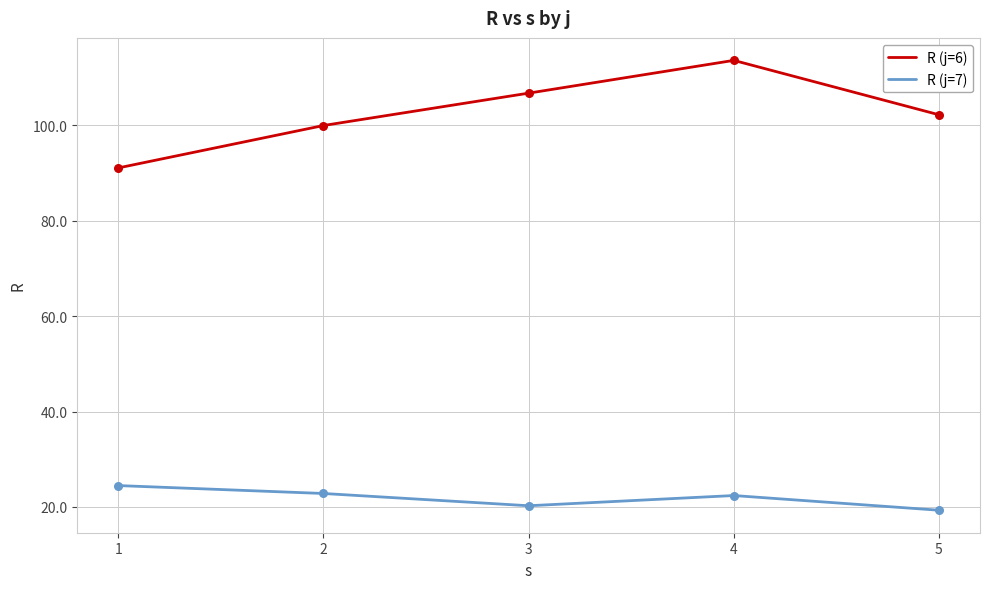

What are all the series names shown in the legend?

R (j=6), R (j=7)